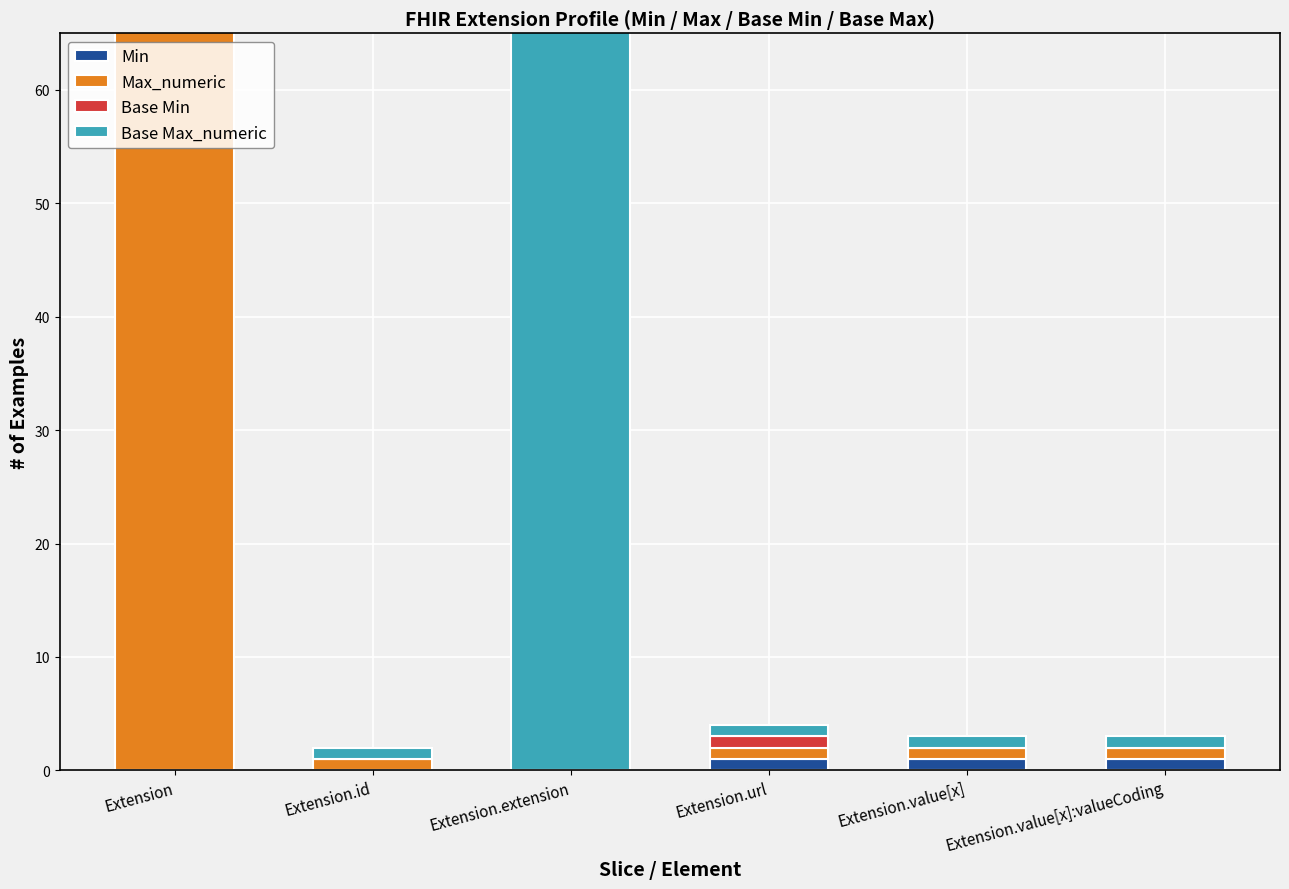

How many groups of bars are there?

6